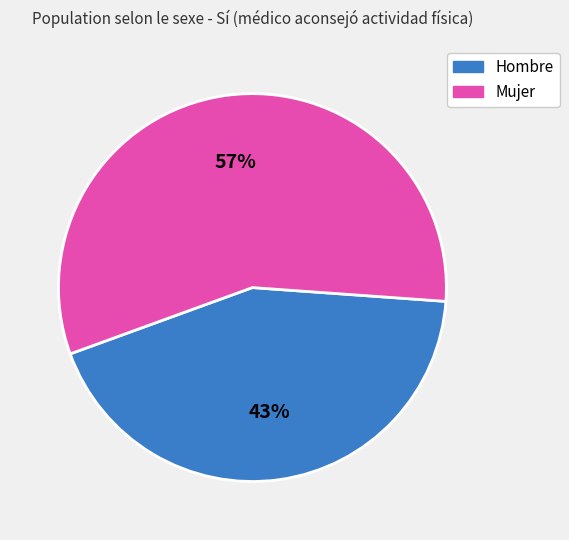

Count the number of slices in the pie.

2